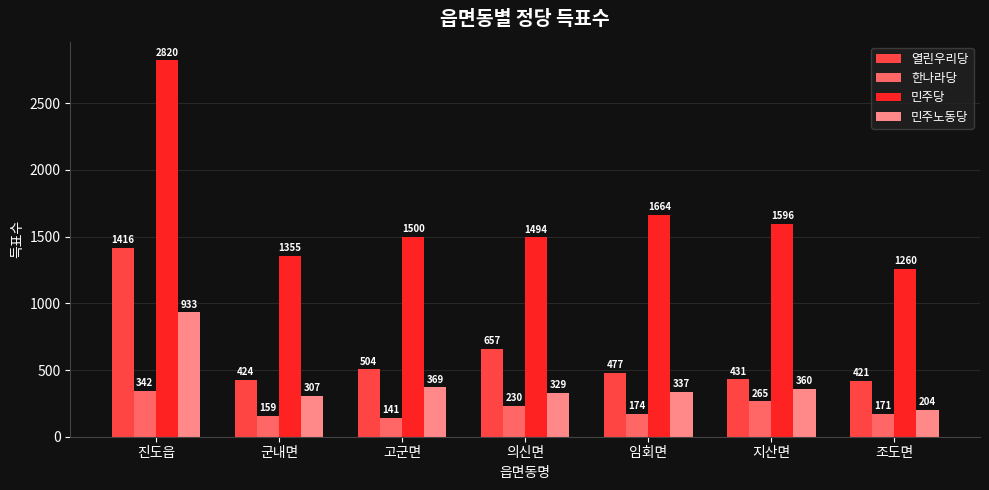

What position from the right is 조도면?

1